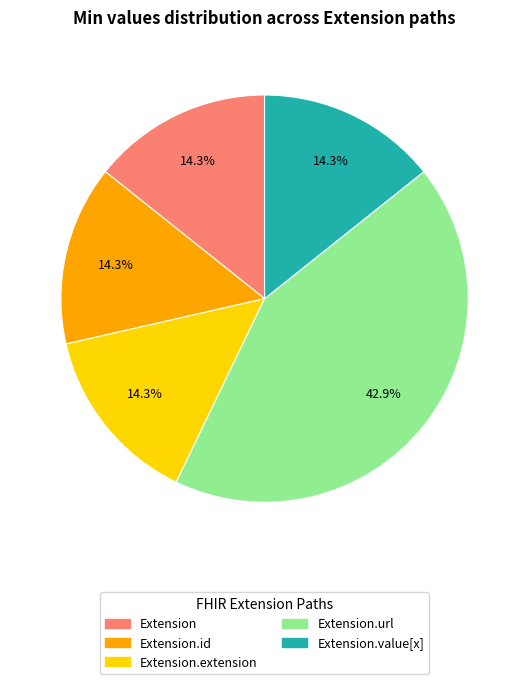

What percentage is NOT represented by Extension.value[x]?

85.7%